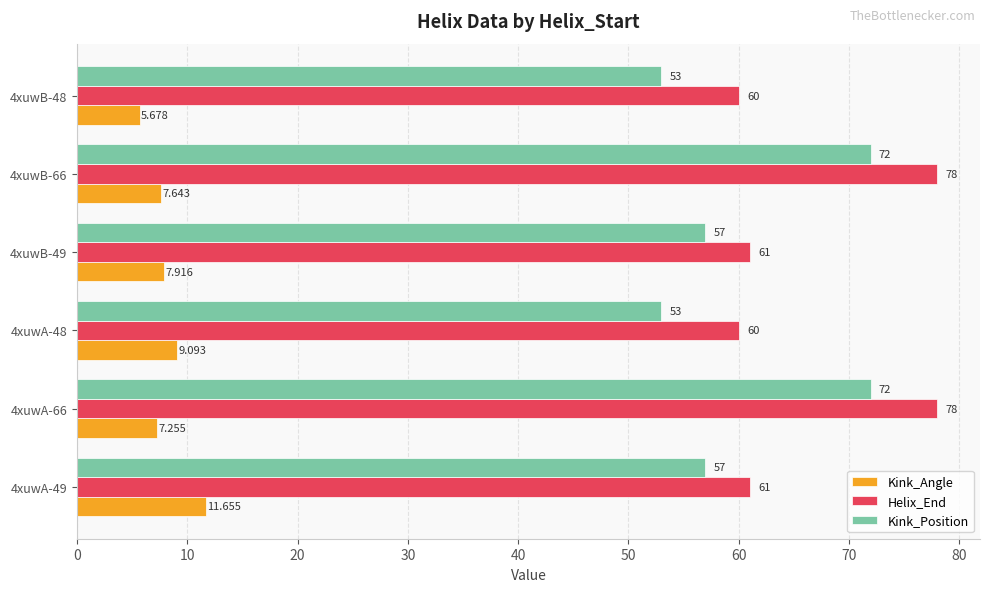

Which series has the largest total across all categories?

Helix_End